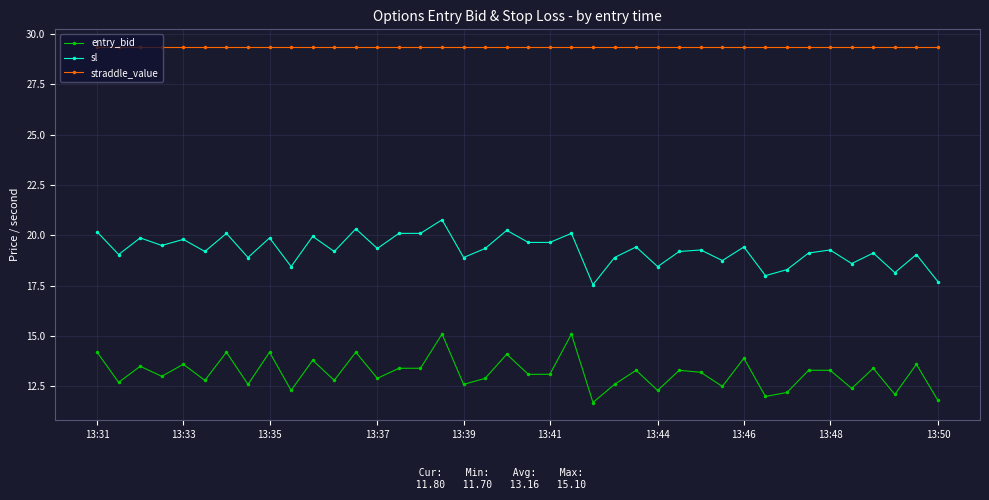

True or false: sl and straddle_value intersect in this chart.

False